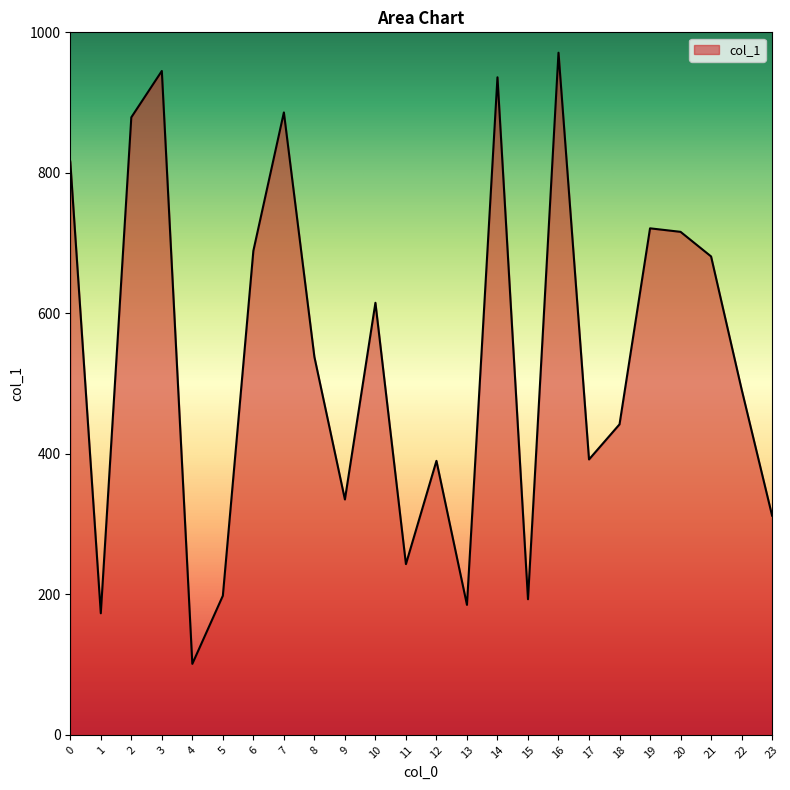

What is the difference between the values at 19 and 5?

523